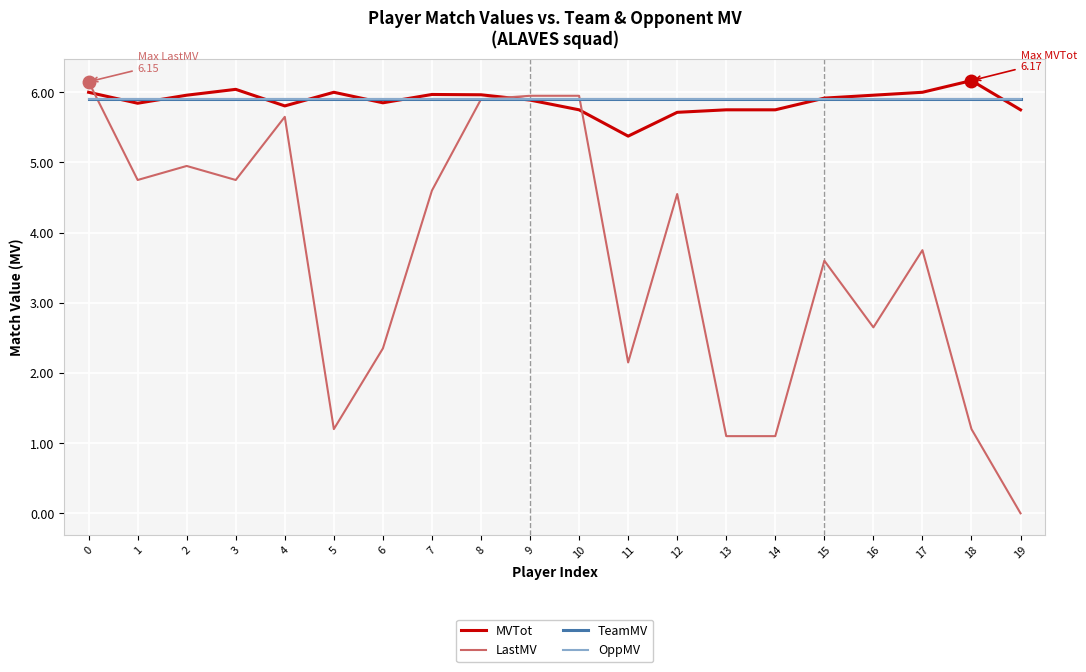

At which label is LastMV closest to 3?

16